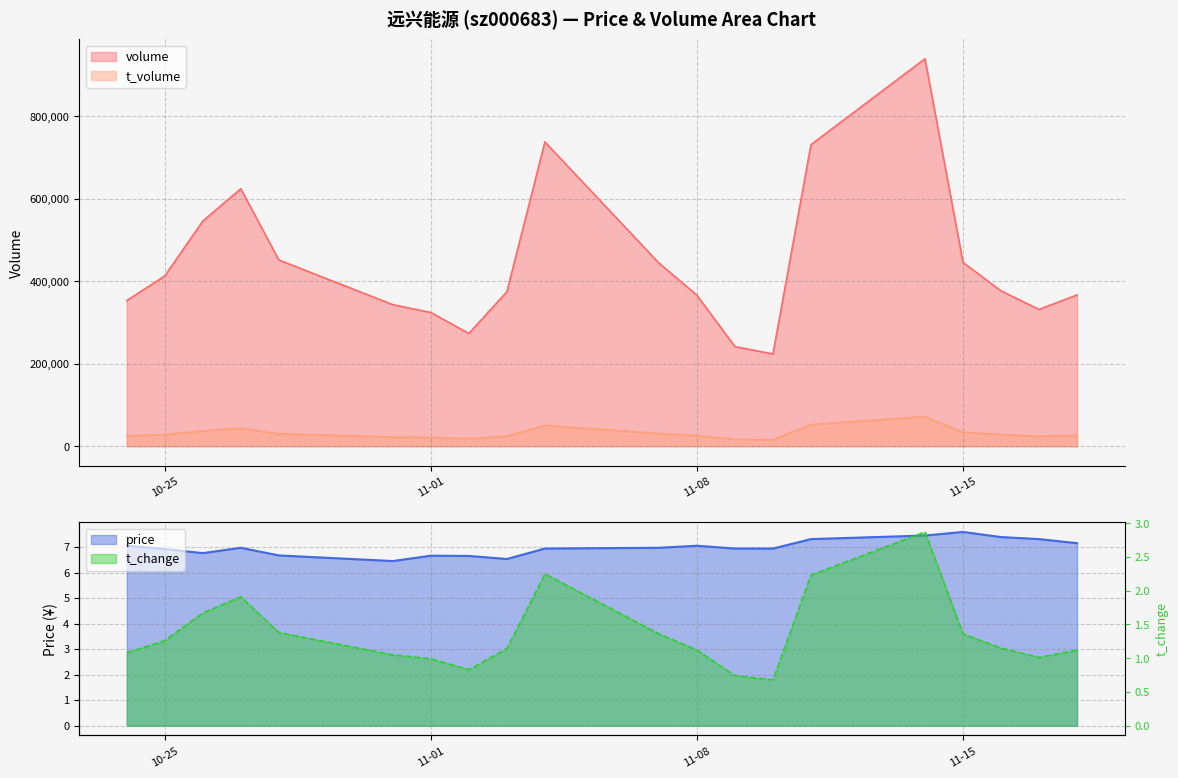

What is the value of the price point at the 19th from the left?

7.3